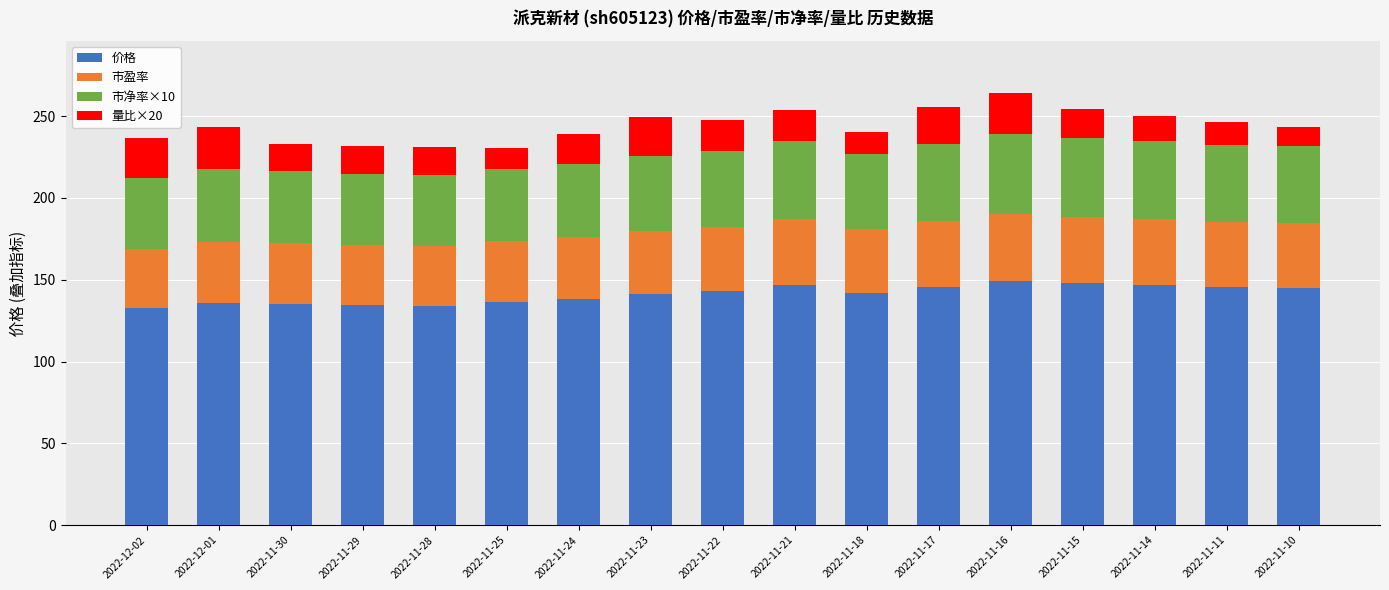

What is the maximum value for 价格?

149.4